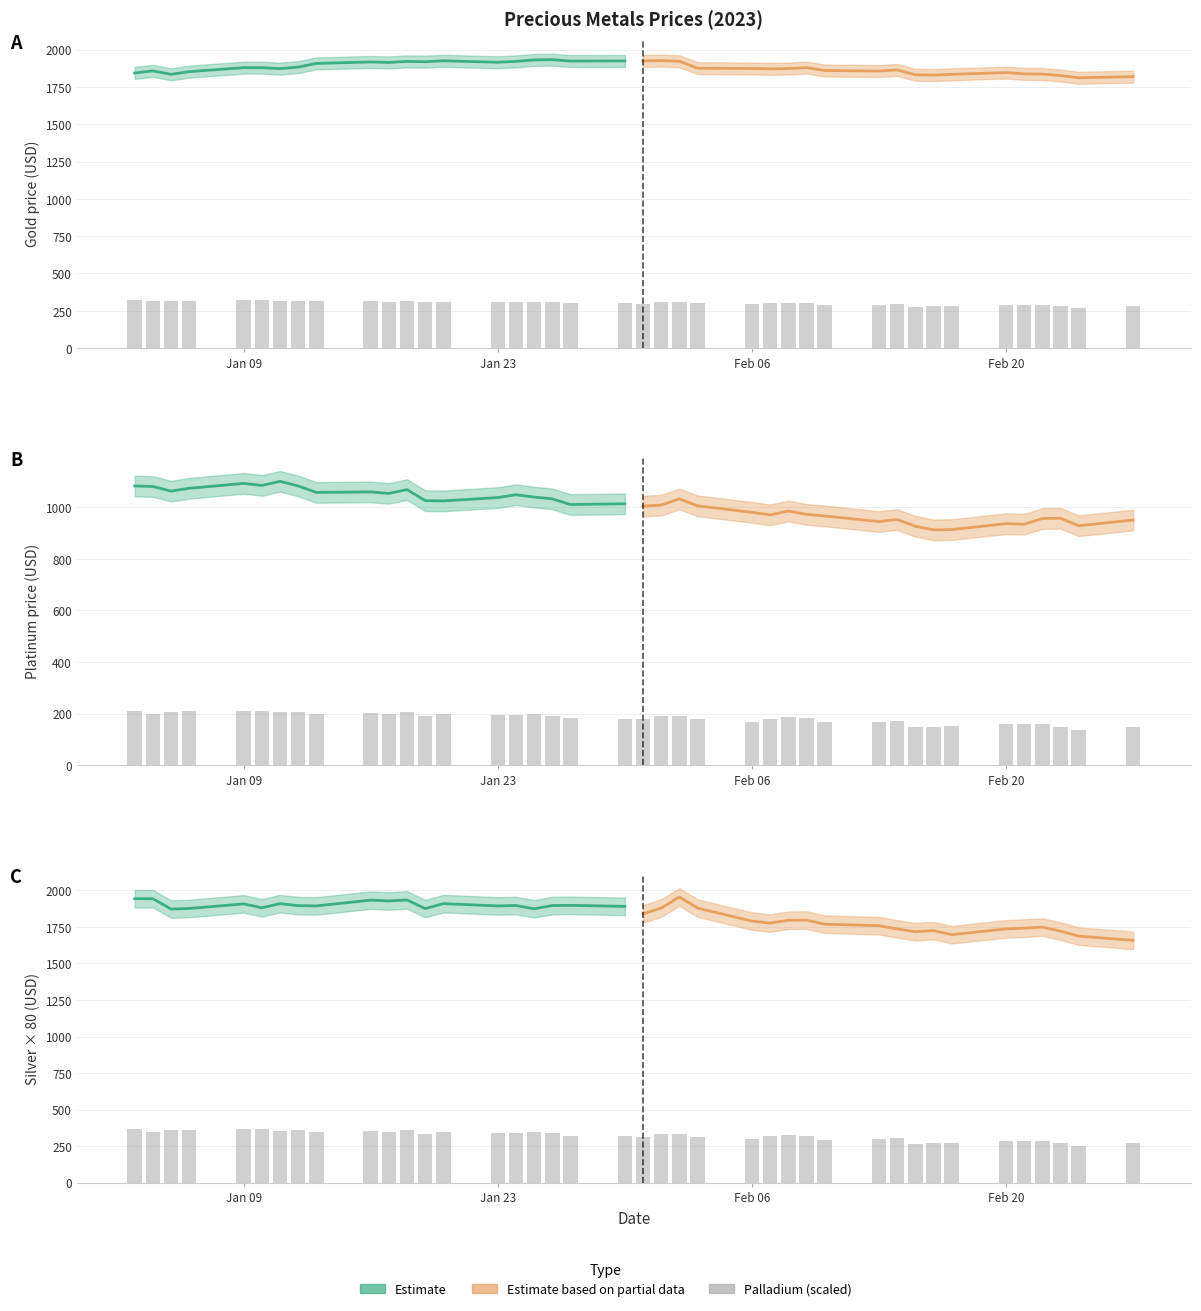

At which label is Platinum closest to 1006?

23